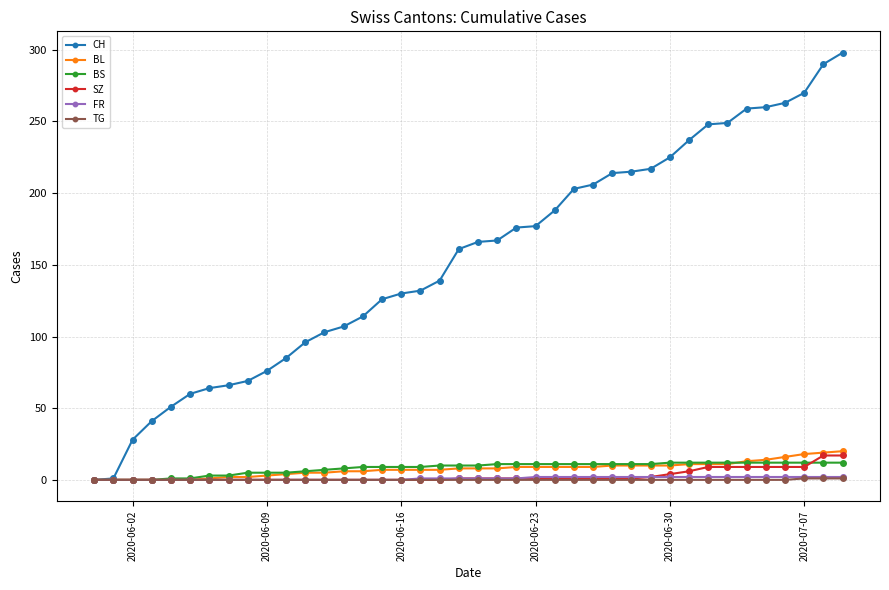

What is the value of the CH point at the 37th from the left?

263